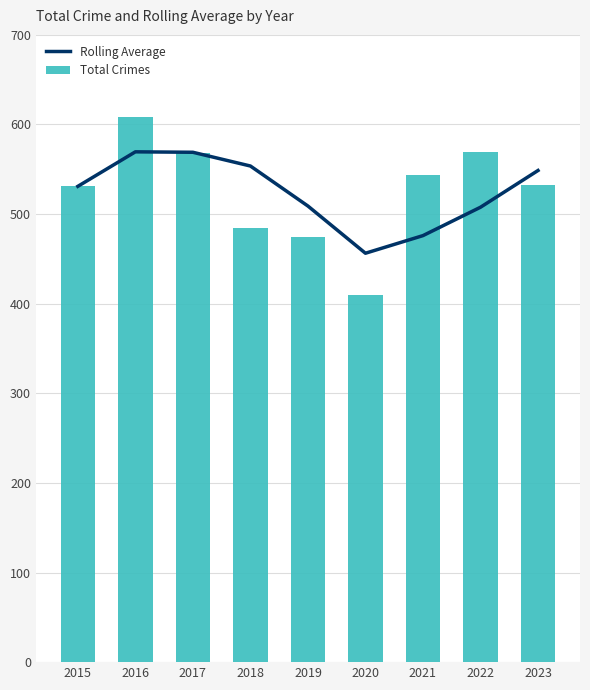

What is the sum of all Rolling Average values?

4720.8